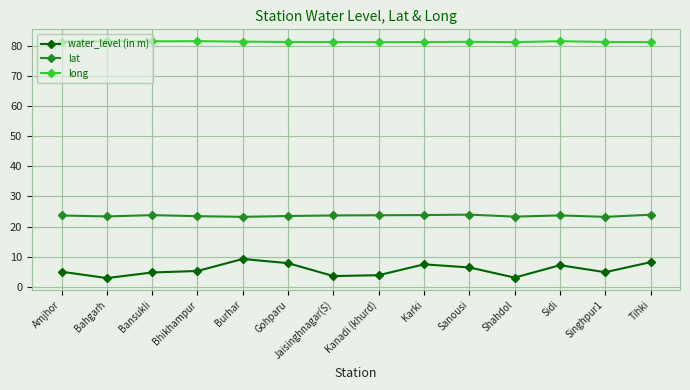

What is the sum of all lat values?

330.3